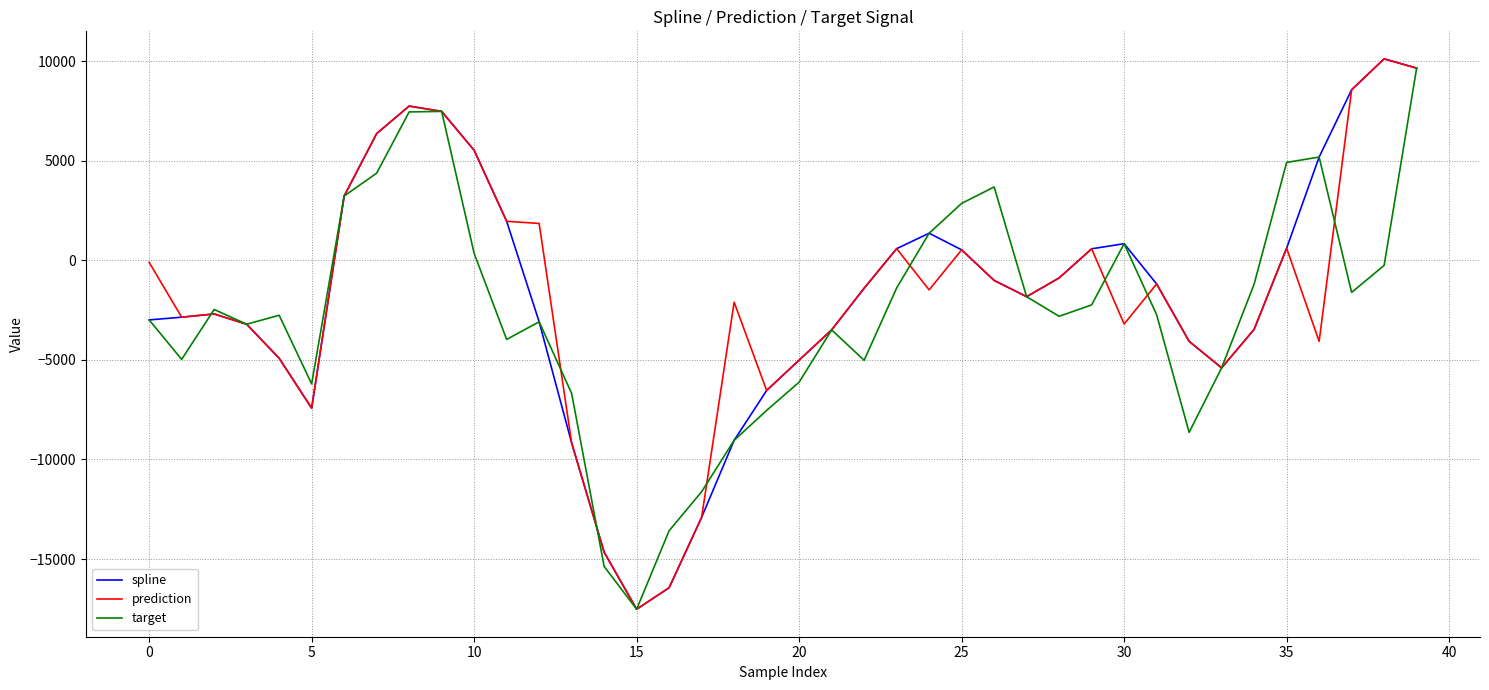

What is the minimum value for target?

-17521.2